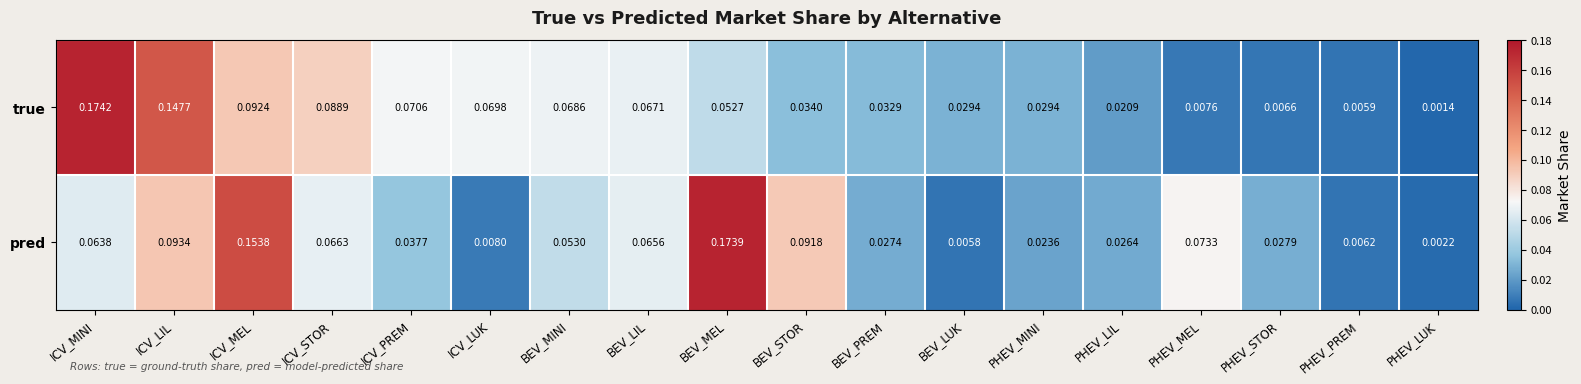

Where is pred nearest to the value 0?

PHEV_LUK